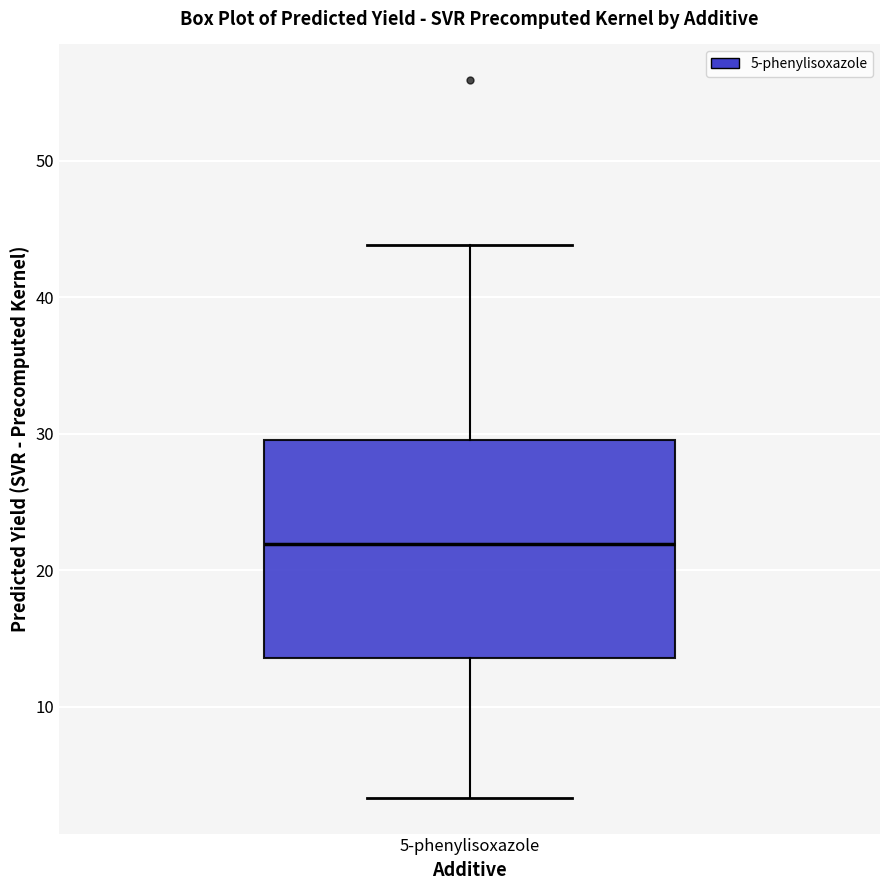

Transcribe this box plot: give where the median line is, the range the box spans, and where the two whiskers end, as read against the y-axis. The values are not printed on the chart, so give them approximately, as read against the axis.

median 22, box 14 to 30, whiskers 3 to 44